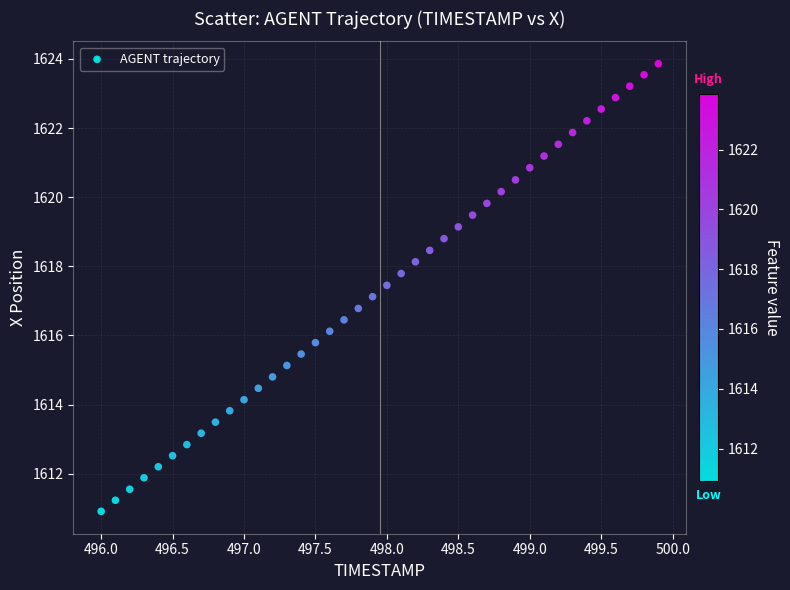

What is the range of X values (max minus min)?

3.9